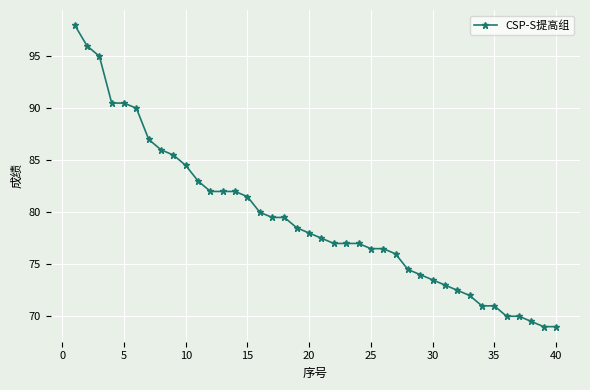

How many lines are shown in the chart?

1